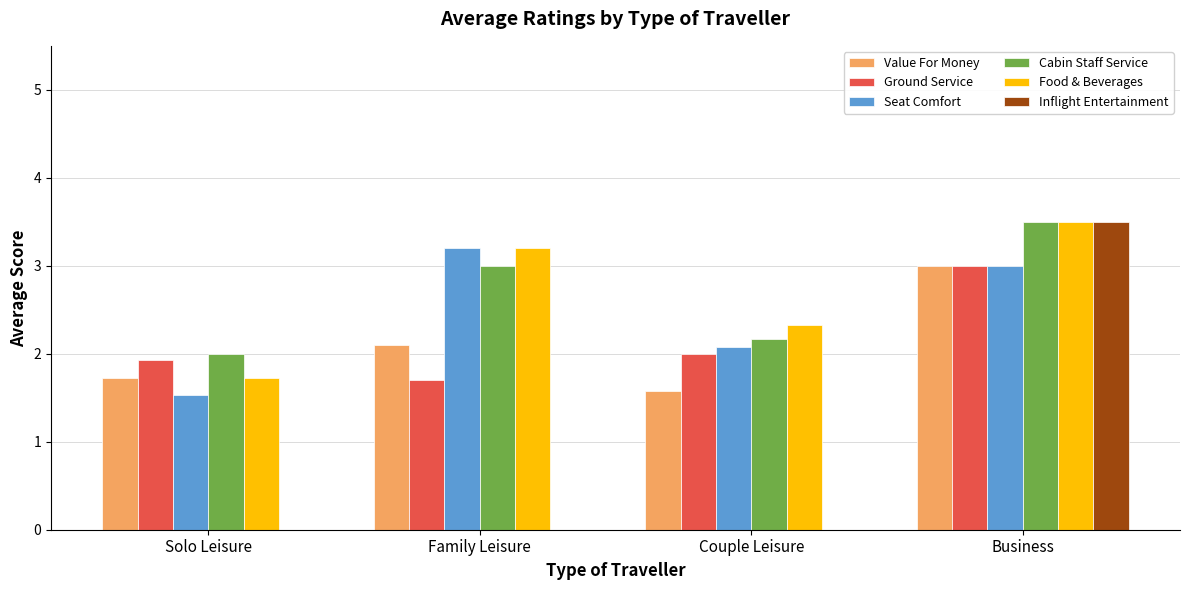

Rank the series by their maximum value, from highest to lowest.

Cabin Staff Service, Food & Beverages, Inflight Entertainment, Seat Comfort, Value For Money, Ground Service